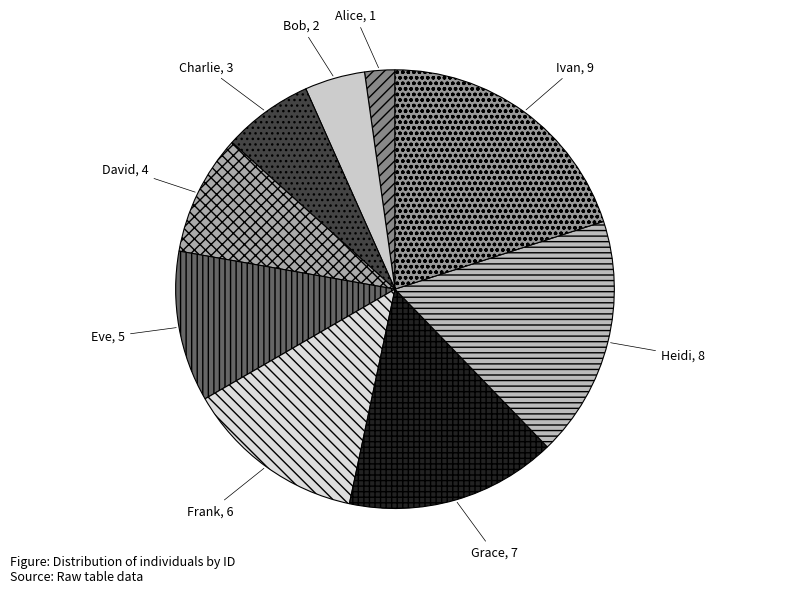

Is the sum of Eve and Grace greater than half?

No